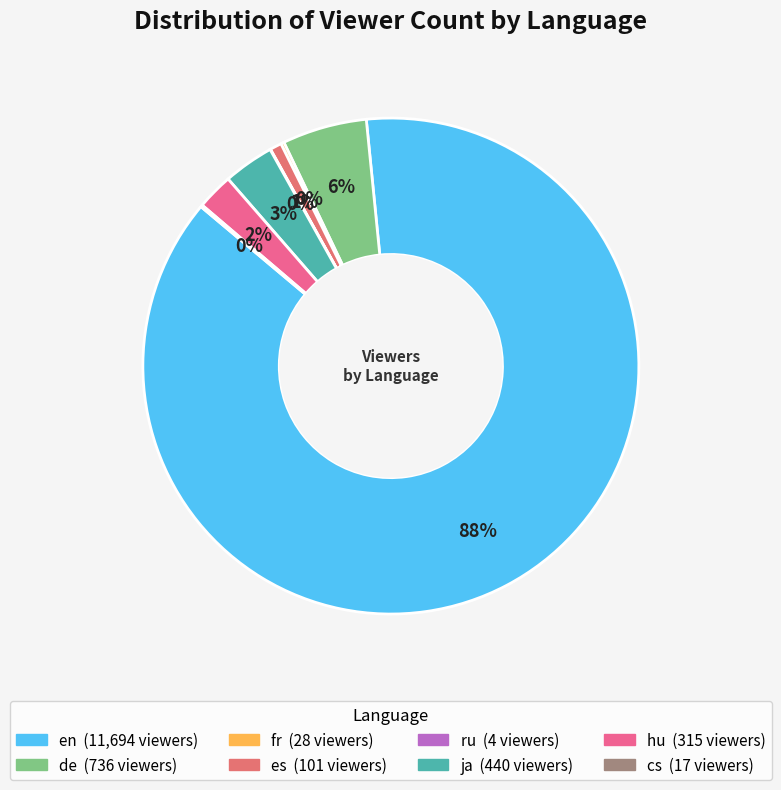

Between es and en, which is larger?

en